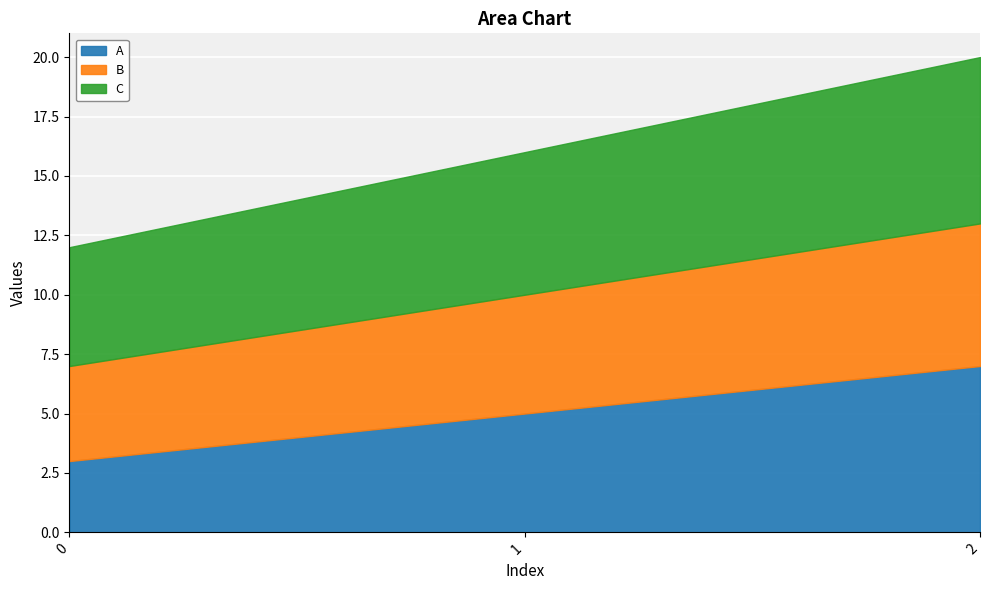

List the labels in order of C value, smallest first.

0, 1, 2